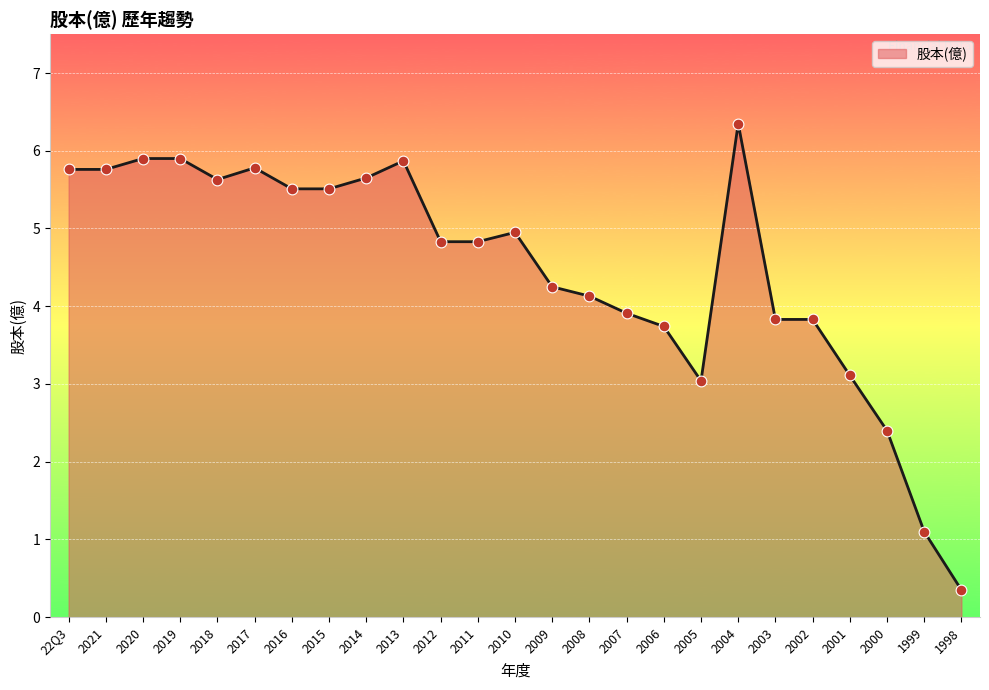

Which has a higher value, 2007 or 2001?

2007